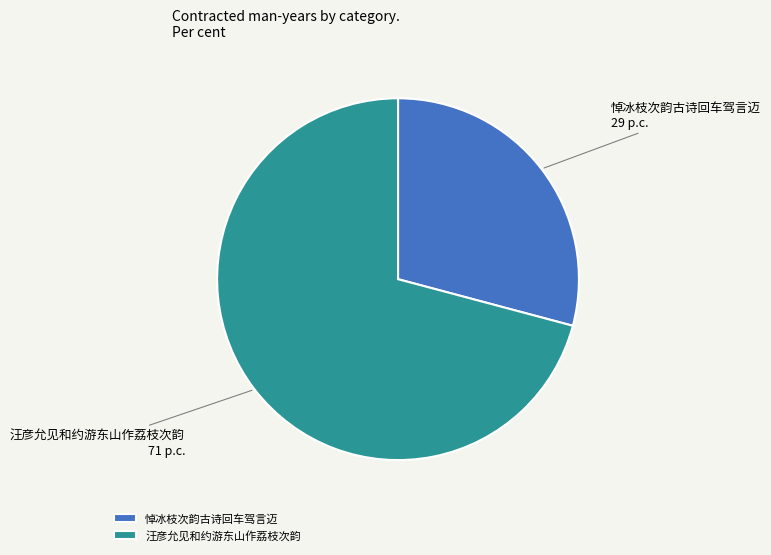

How many segments does this pie chart have?

2